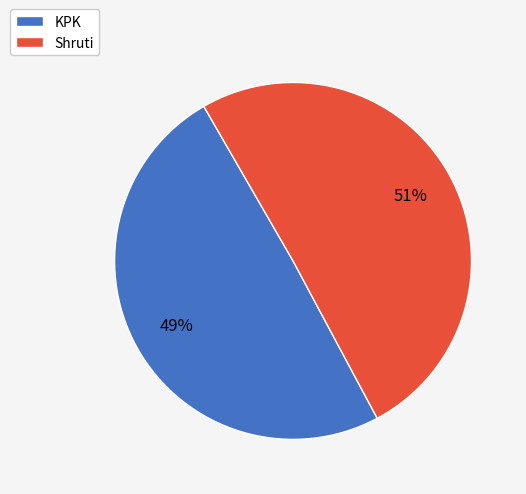

True or false: Shruti accounts for 61% of the total.

False